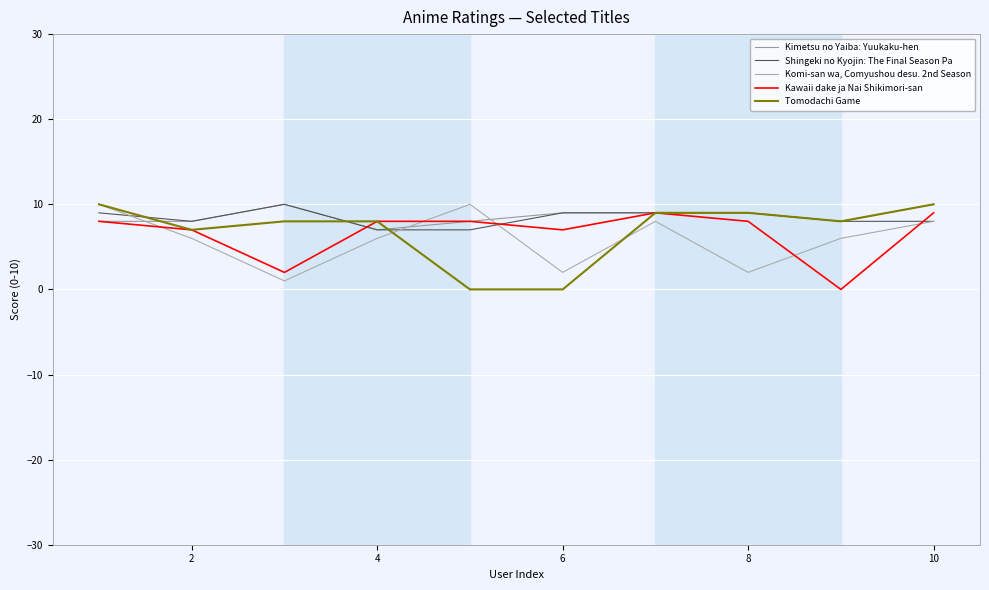

Does the chart display data point markers on the line(s)?

No